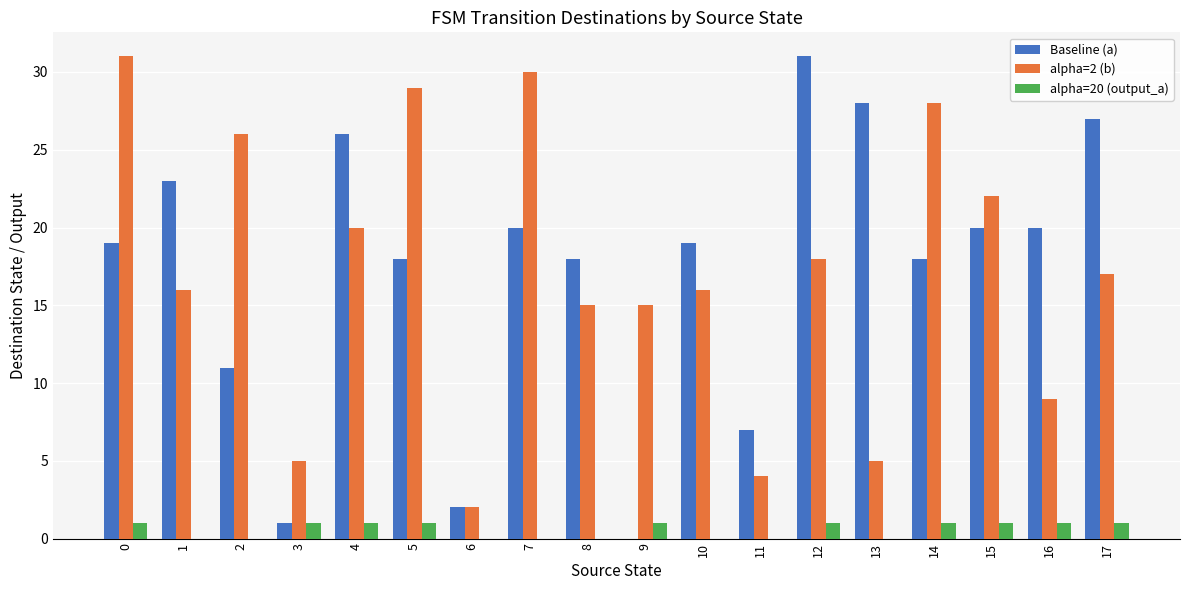

What is the average value of the Baseline (a) series?

17